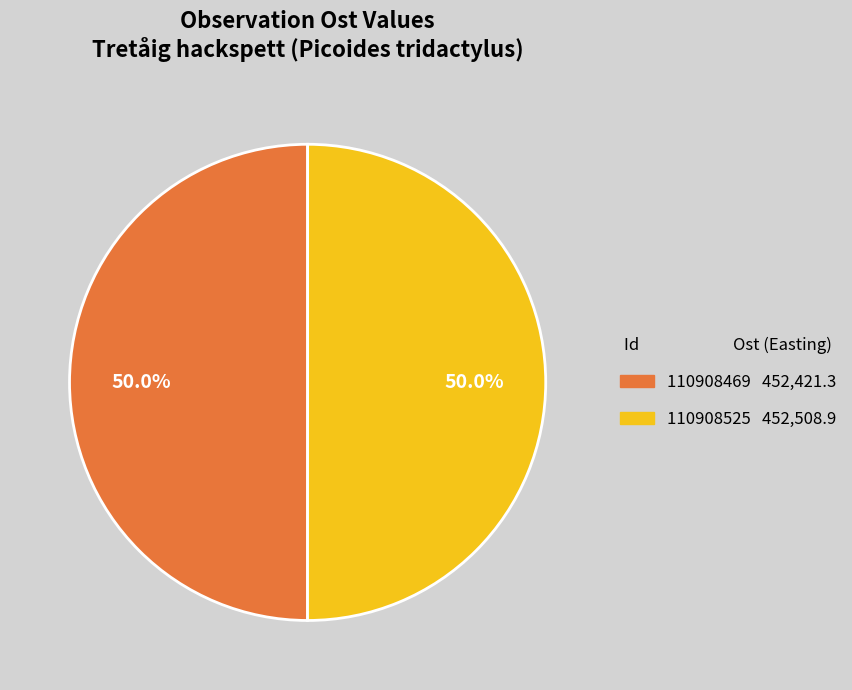

How many segments does this pie chart have?

2